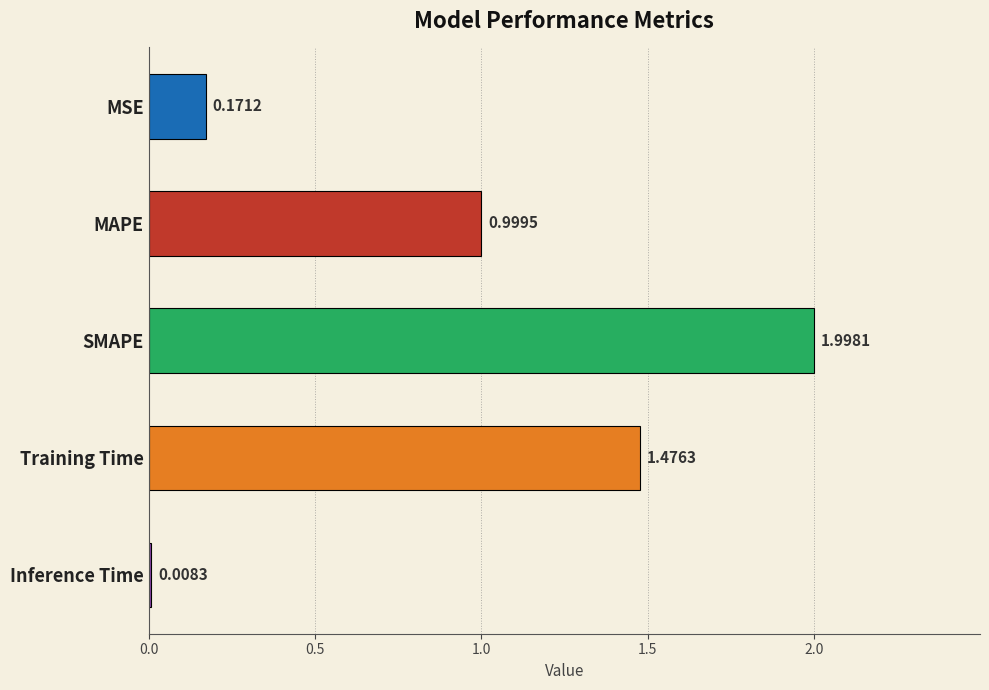

Which label corresponds to the smallest value in the chart?

Inference Time